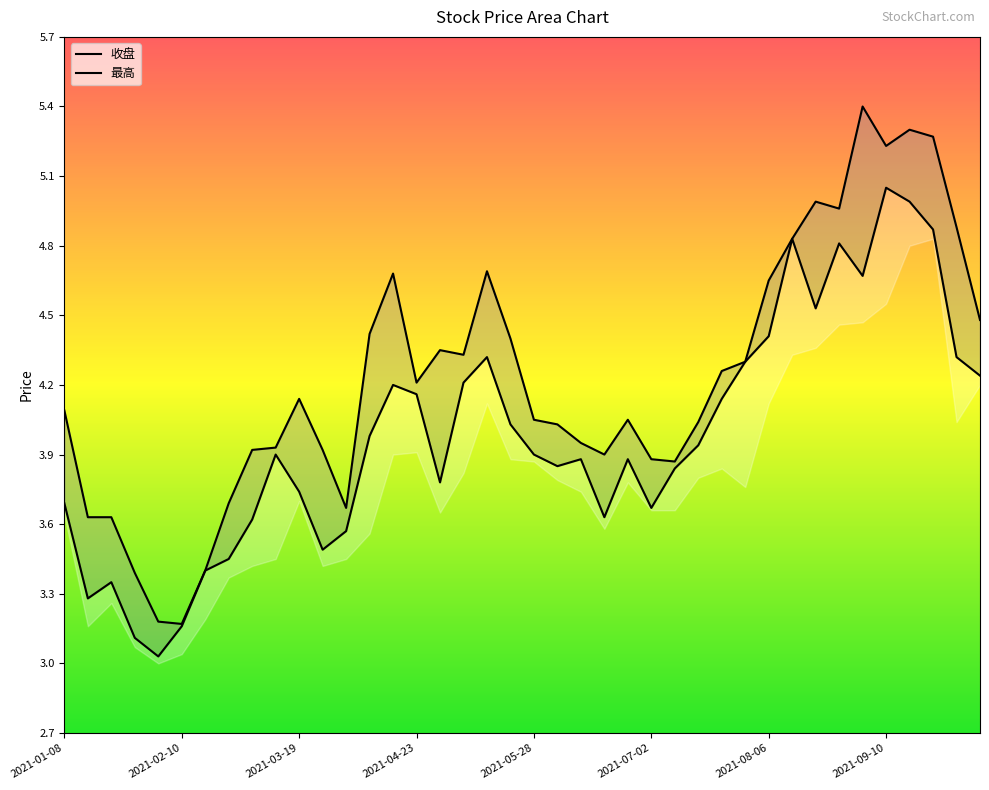

Does the chart display data point markers on the line(s)?

No